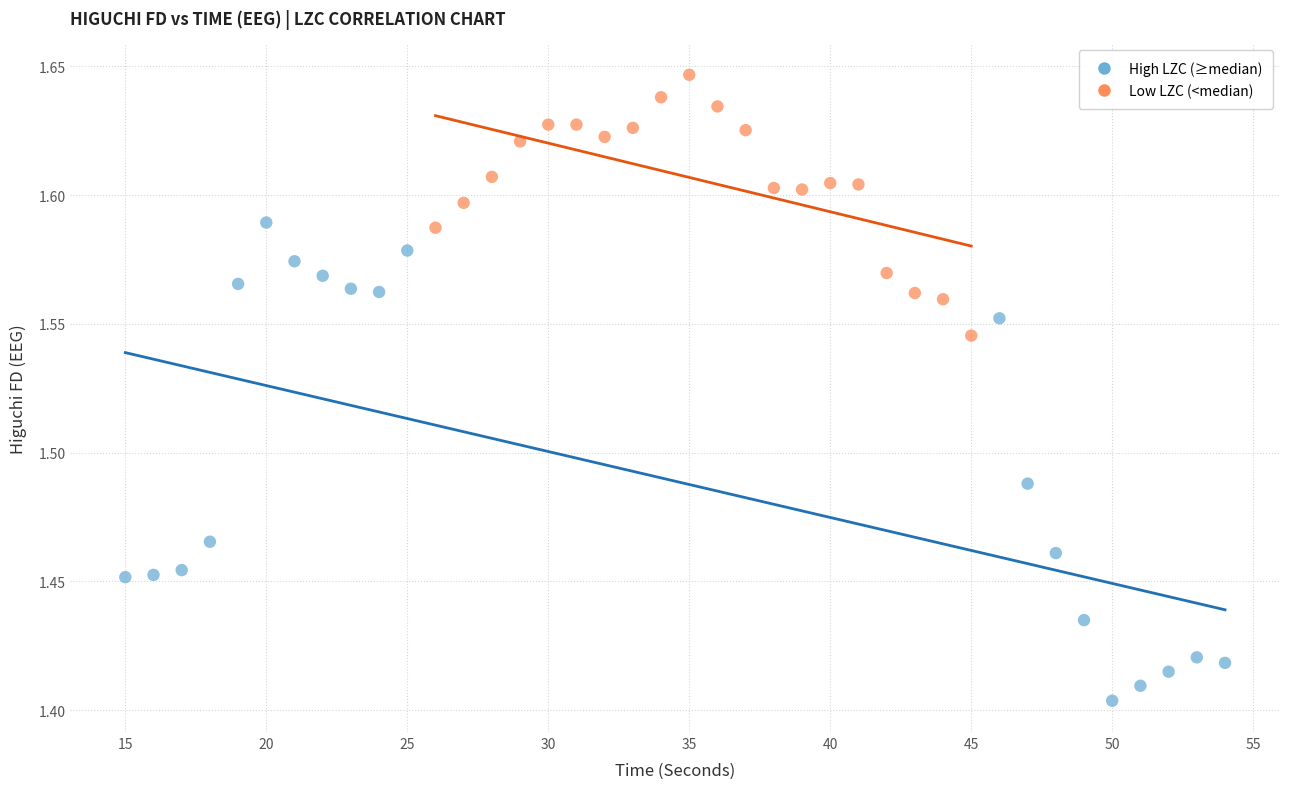

Which series reaches the maximum Y coordinate?

Low LZC (<median)